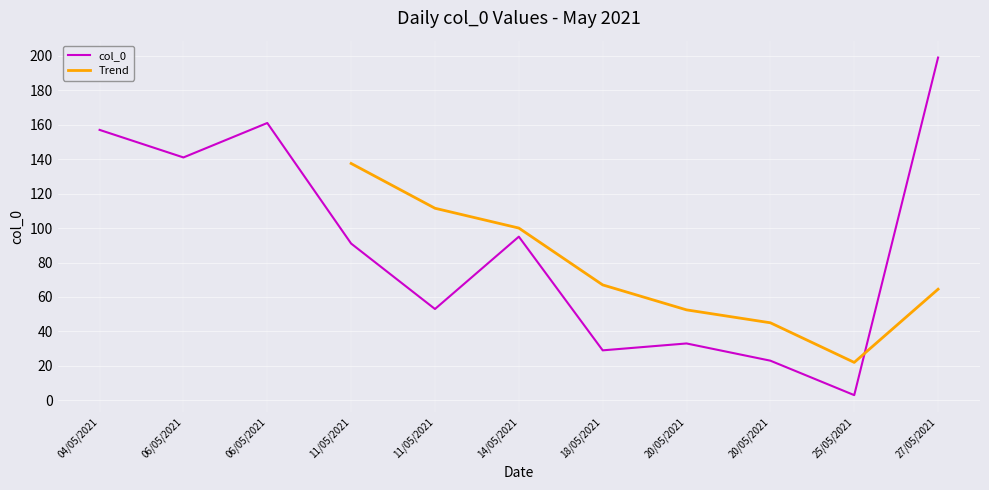

How many points are lower than both their immediate neighbors (excluding endpoints)?

4